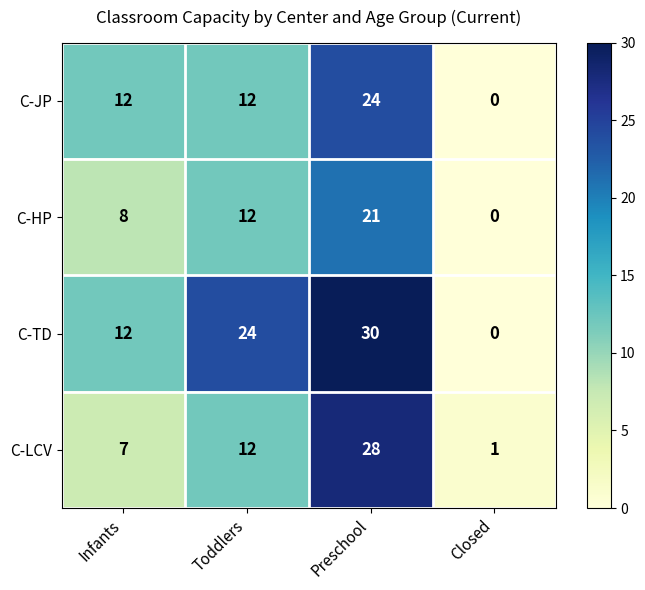

At how many categories does at least one series exceed 10?

3